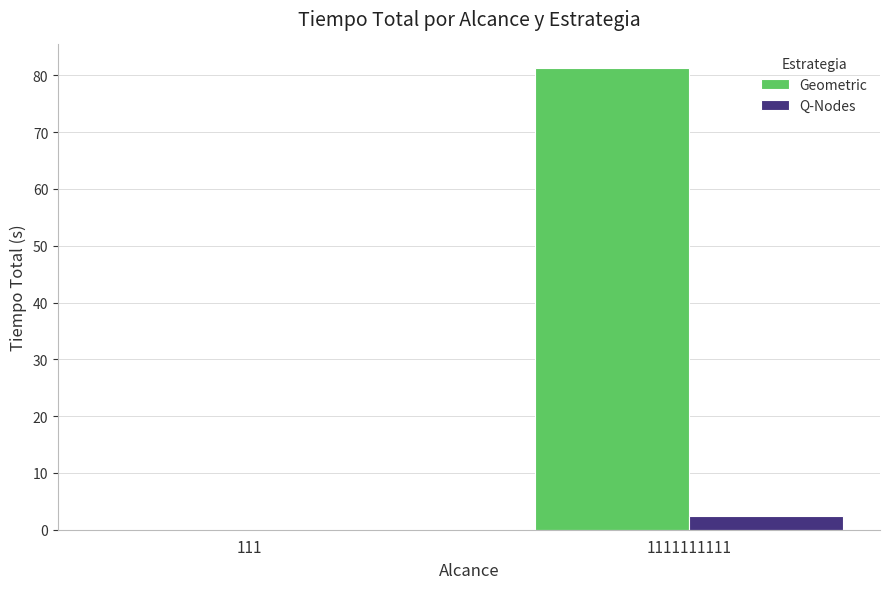

What is the maximum value shown in the chart?

81.4